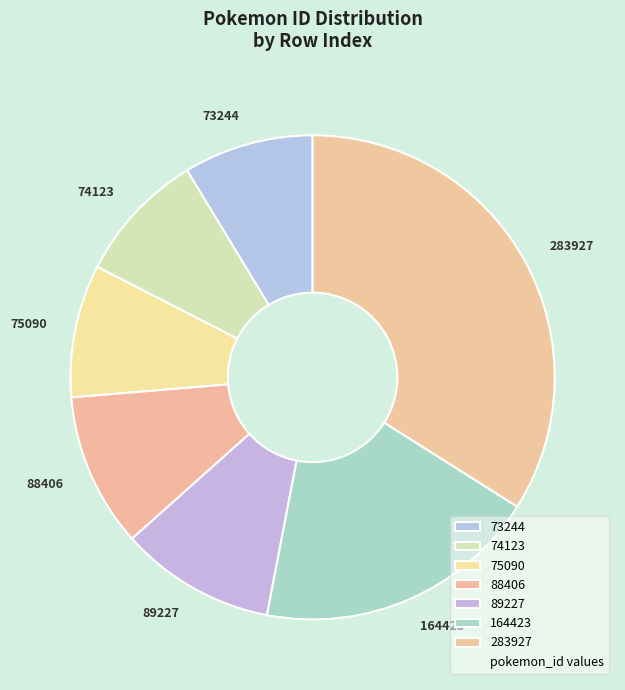

Does 89227 represent more than half of the total?

No